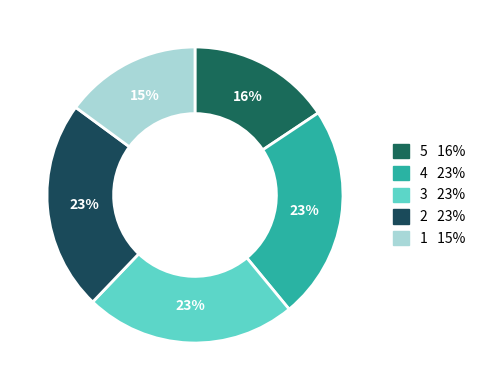

How many segments does this pie chart have?

5